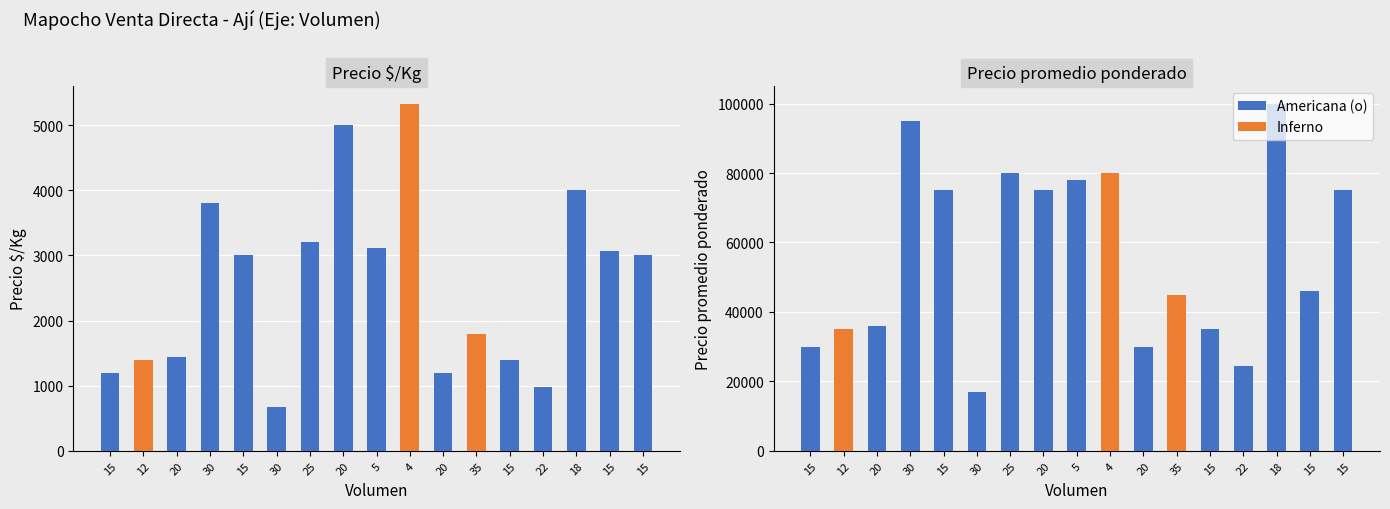

What is the sum of the Precio $/Kg values at 5 and 15?

6120